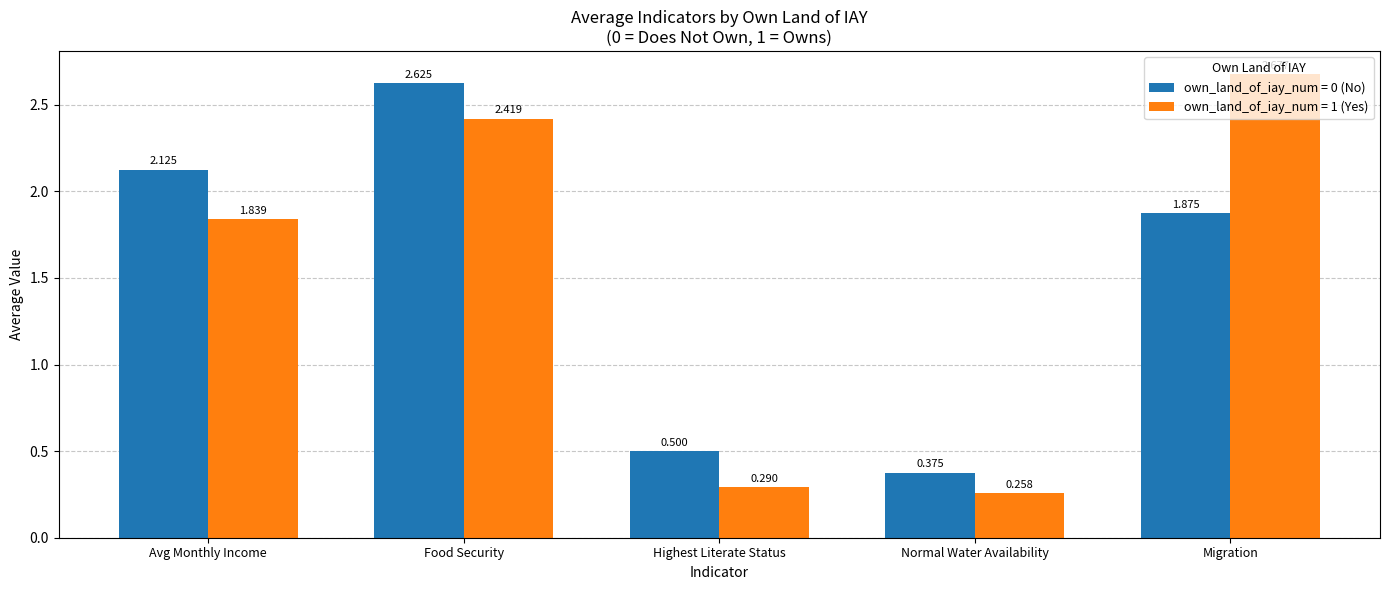

Which label corresponds to the largest value in the chart?

Migration